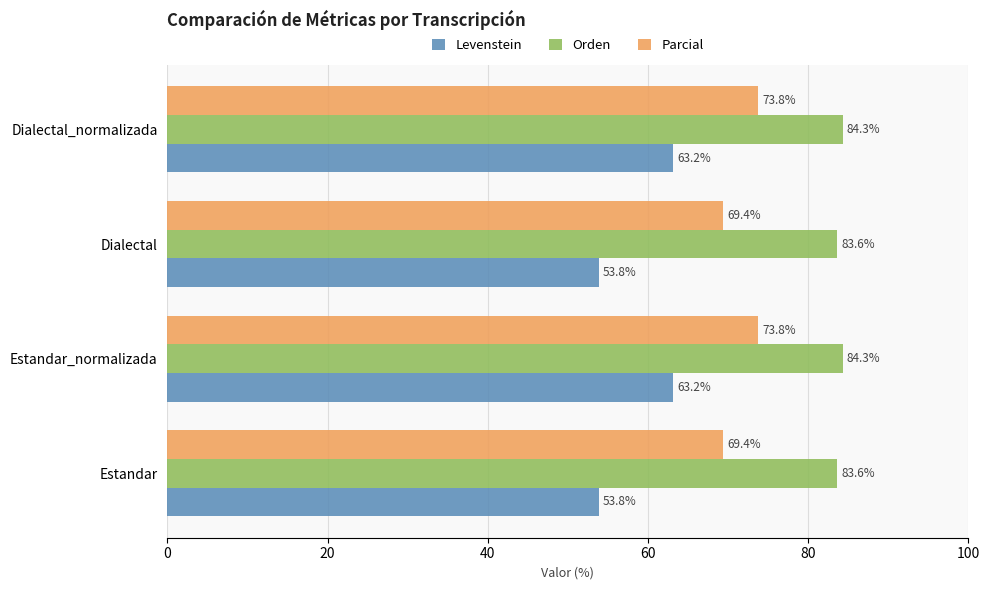

What are all the series names shown in the legend?

Levenstein, Orden, Parcial